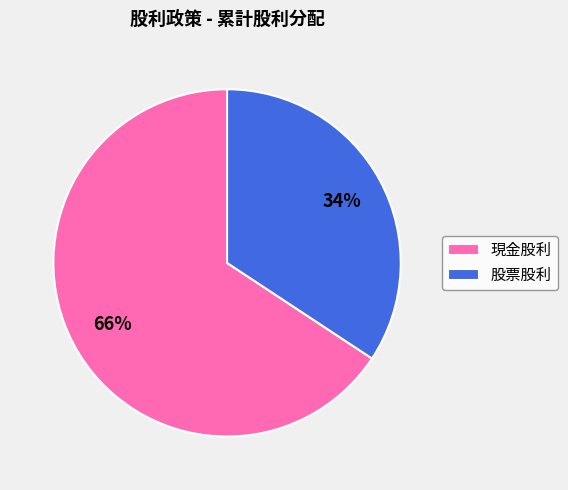

To the nearest percent, what is the average slice percentage?

50%